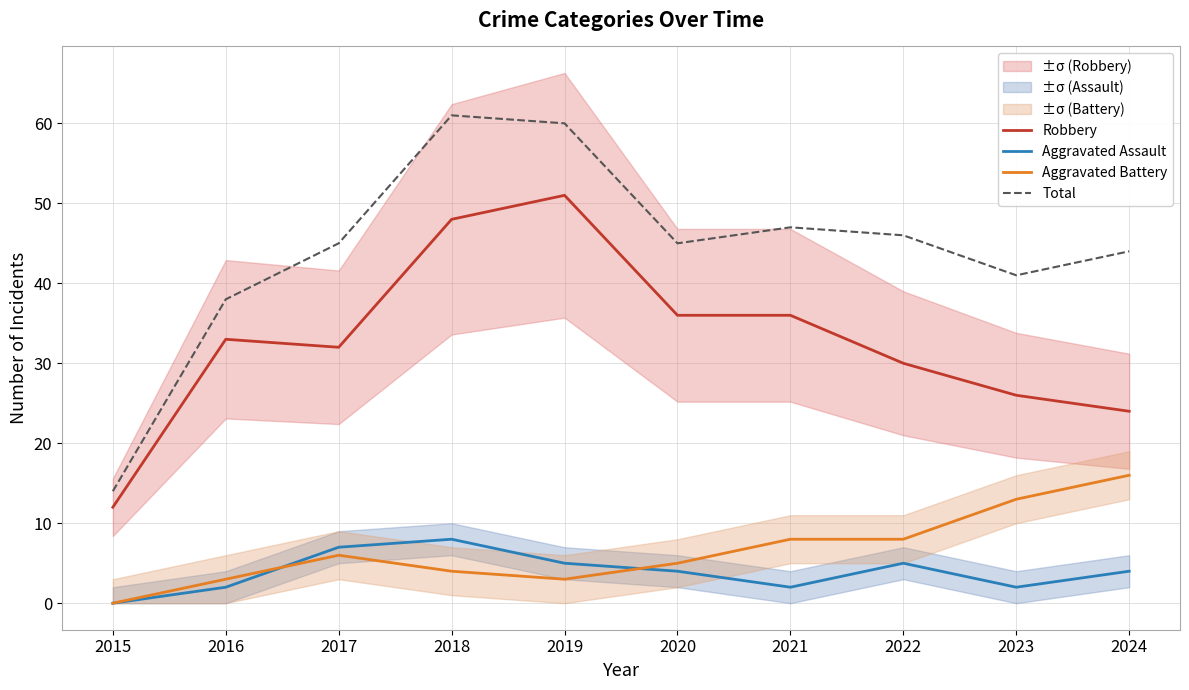

What is the difference between the maximum and minimum values in the Robbery series?

39